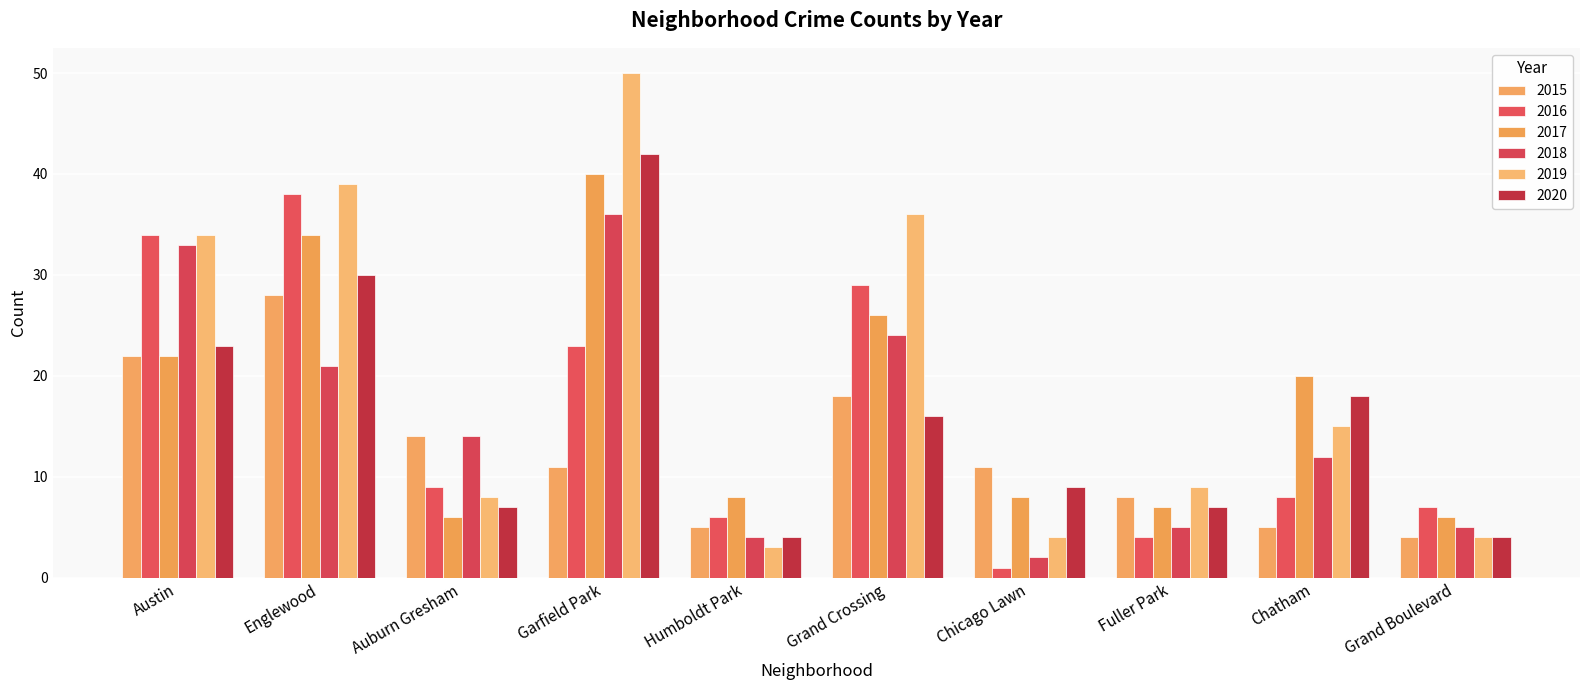

Is the value of 2020 at Austin greater than the value of 2017 at Austin?

Yes